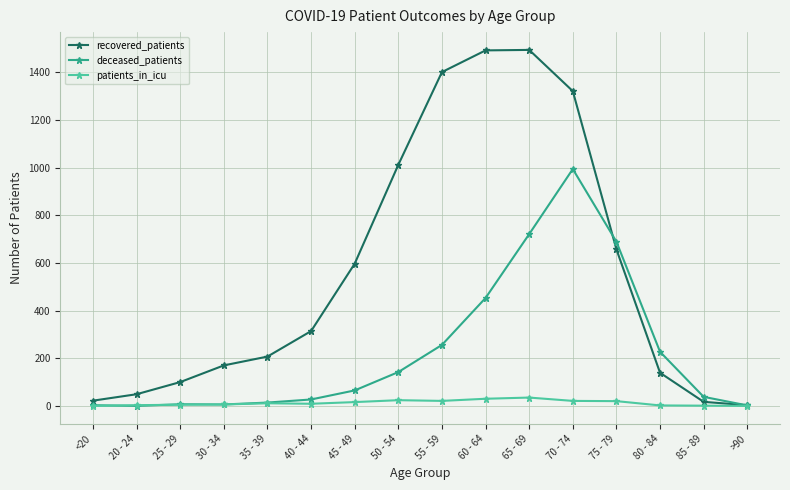

In deceased_patients, how many points are higher than both neighbors (excluding endpoints)?

2